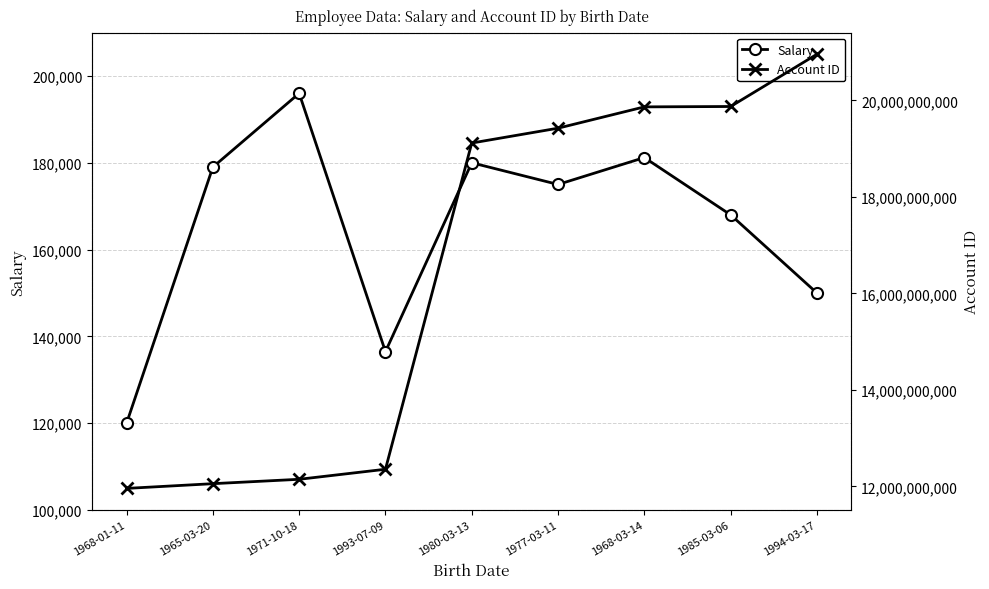

Is it true that Salary equals 180000 at 1980-03-13?

True